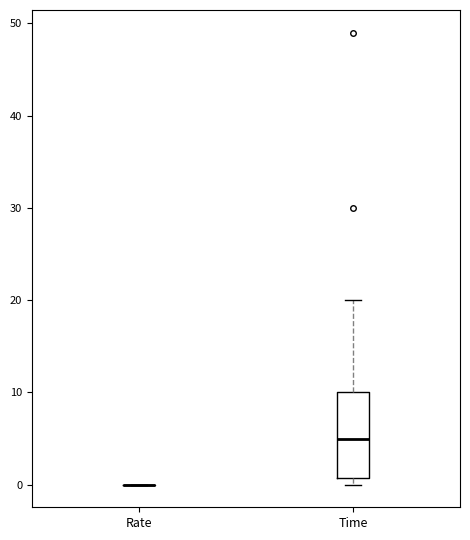

Comparing the boxes themselves (not the whiskers), which one is the tallest?

Time